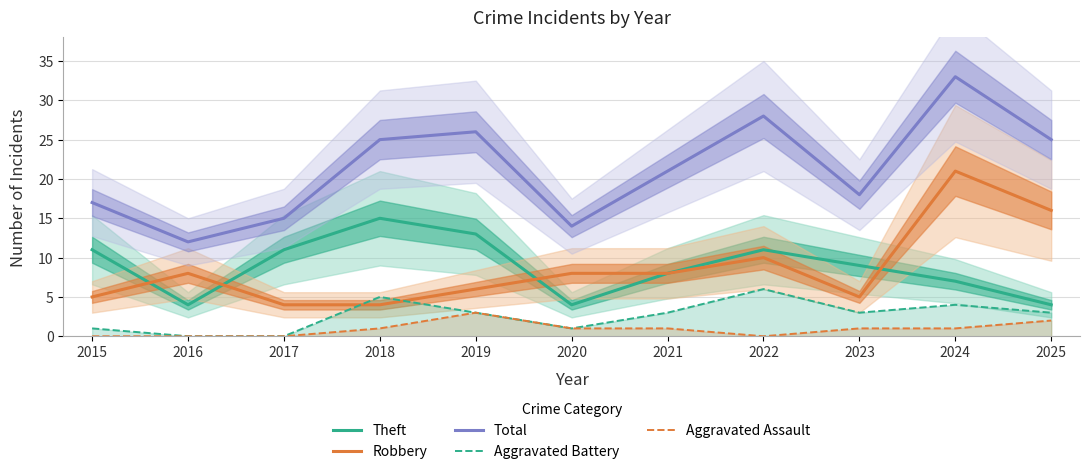

Reading right to left, transcribe all the data shown in this chart.

Theft: 2025=4	2024=7	2023=9	2022=11	2021=8	2020=4	2019=13	2018=15	2017=11	2016=4	2015=11
Robbery: 2025=16	2024=21	2023=5	2022=10	2021=8	2020=8	2019=6	2018=4	2017=4	2016=8	2015=5
Total: 2025=25	2024=33	2023=18	2022=28	2021=21	2020=14	2019=26	2018=25	2017=15	2016=12	2015=17
Aggravated Battery: 2025=3	2024=4	2023=3	2022=6	2021=3	2020=1	2019=3	2018=5	2017=0	2016=0	2015=1
Aggravated Assault: 2025=2	2024=1	2023=1	2022=0	2021=1	2020=1	2019=3	2018=1	2017=0	2016=0	2015=0